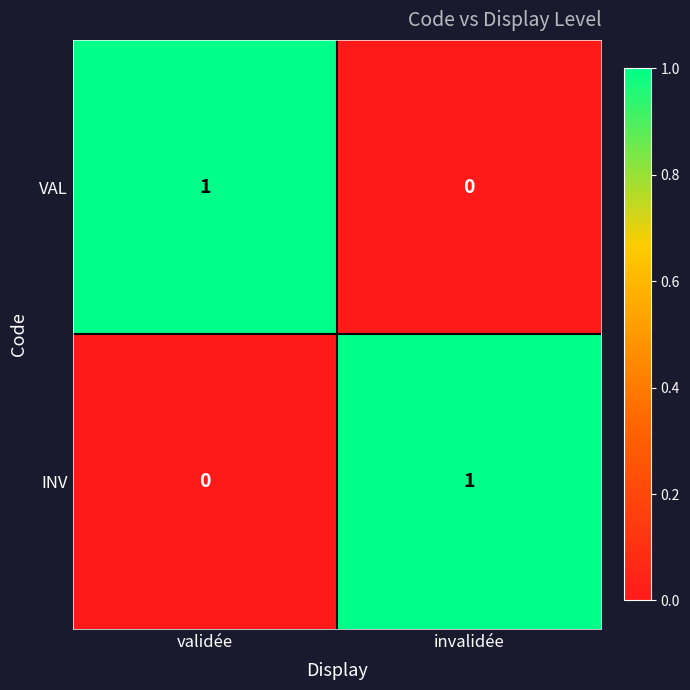

Which category has the lowest value in the INV series?

validée